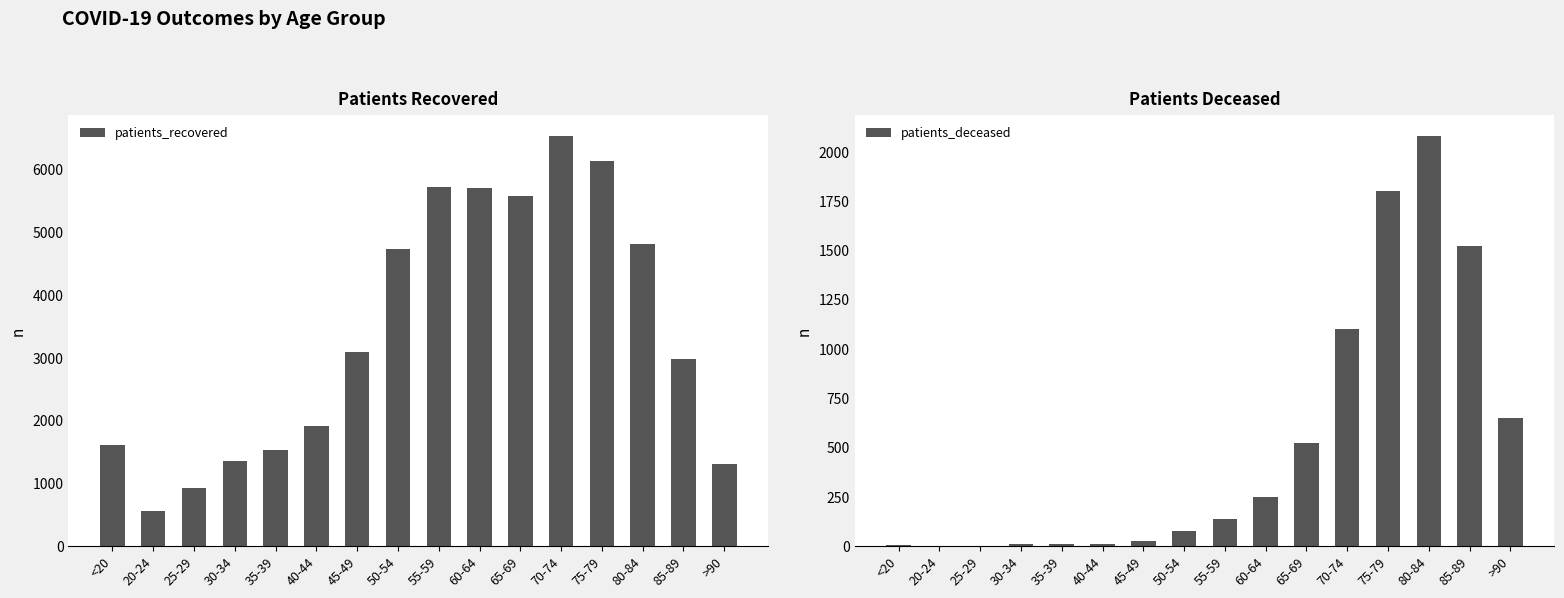

Does the chart contain stacked bars?

No